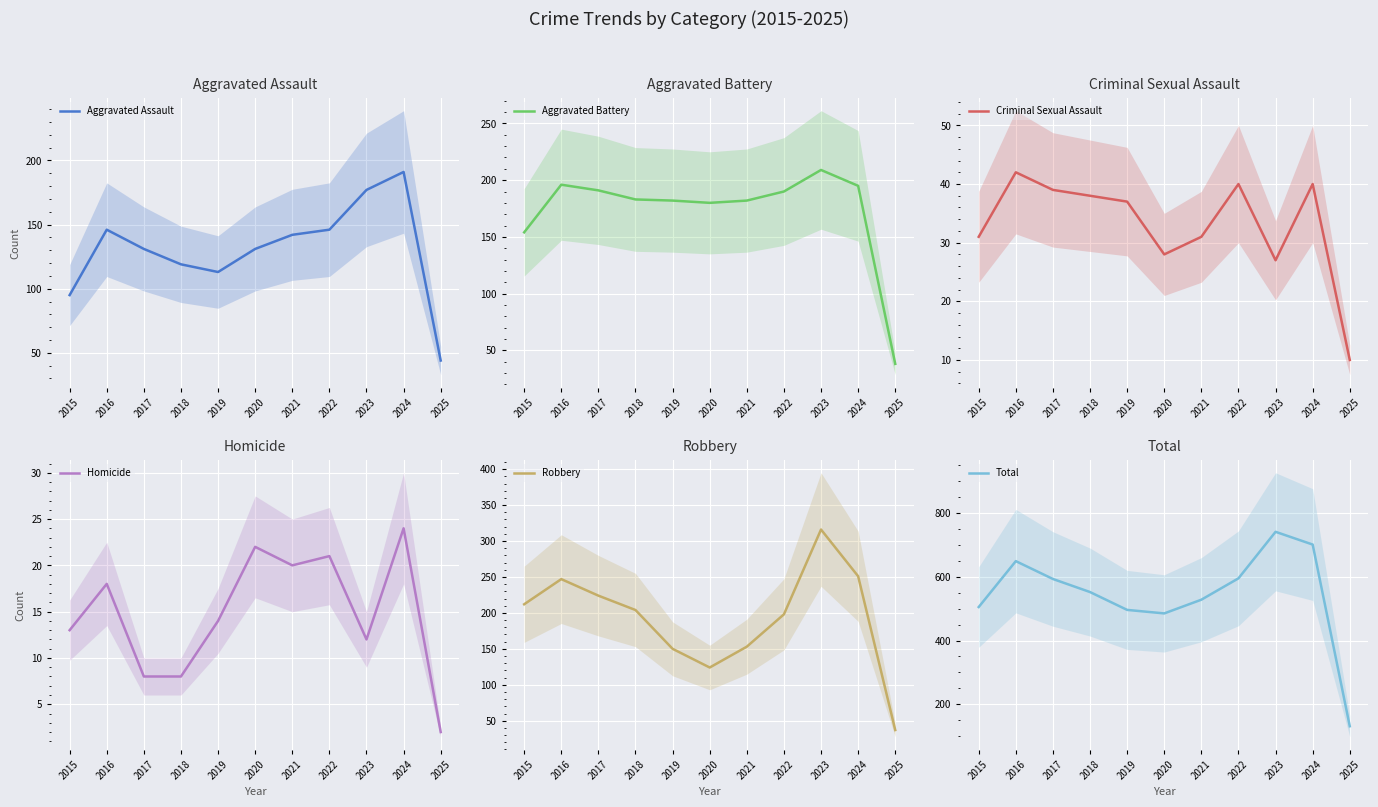

True or false: Aggravated Assault and Criminal Sexual Assault intersect in this chart.

False